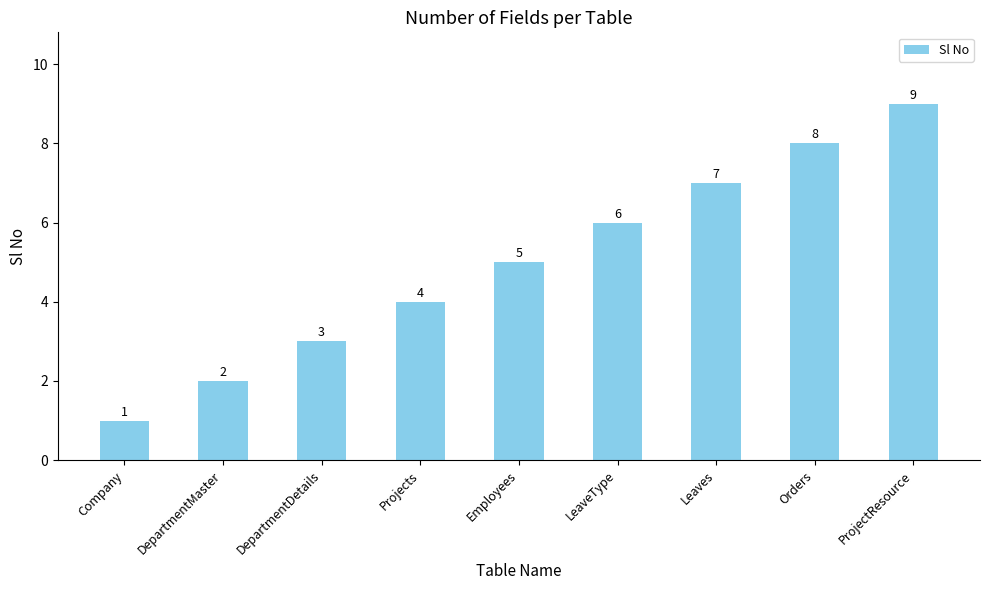

Rank the categories by value from lowest to highest.

Company, DepartmentMaster, DepartmentDetails, Projects, Employees, LeaveType, Leaves, Orders, ProjectResource